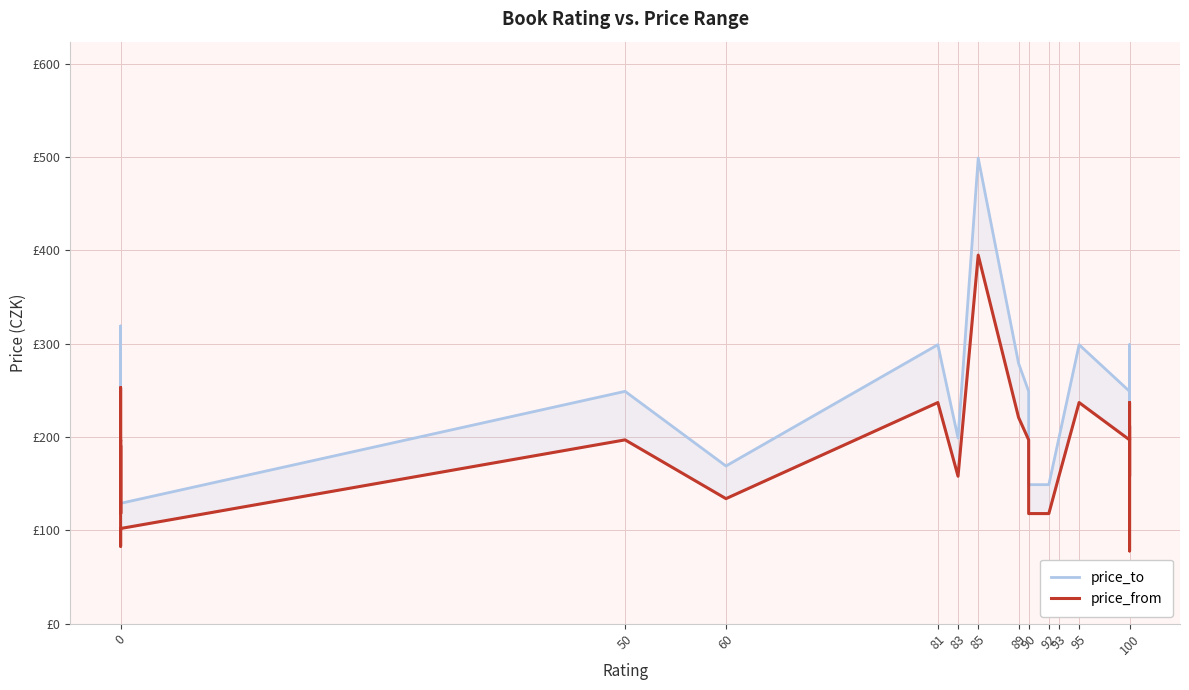

Between 100 and 90, which is larger?

100